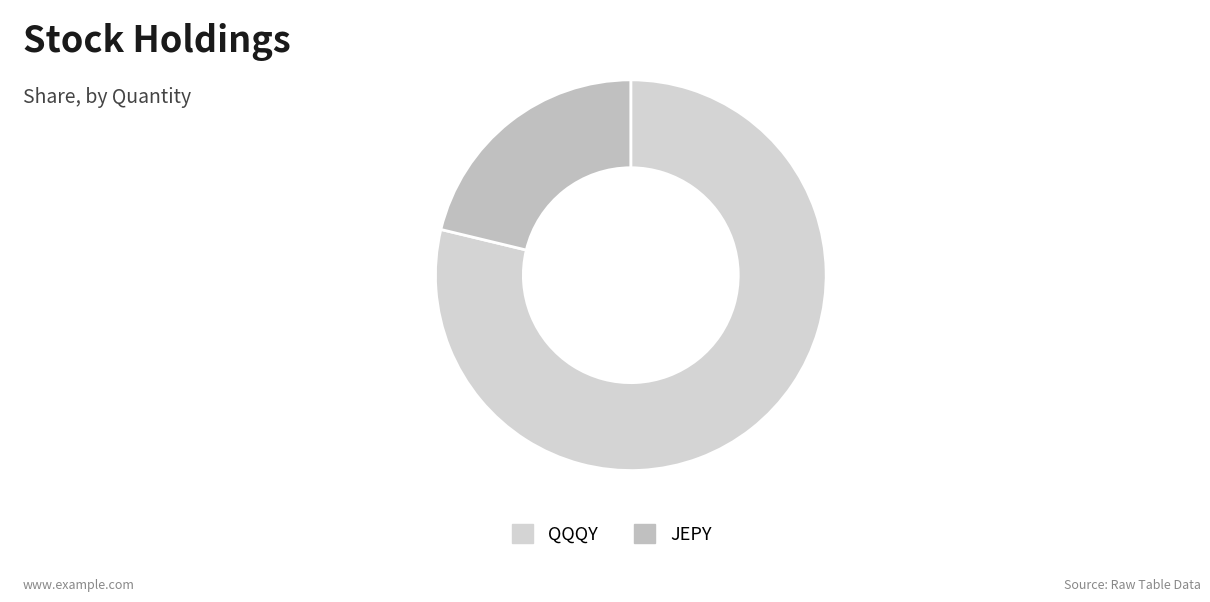

Rank the categories by value from highest to lowest.

QQQY, JEPY